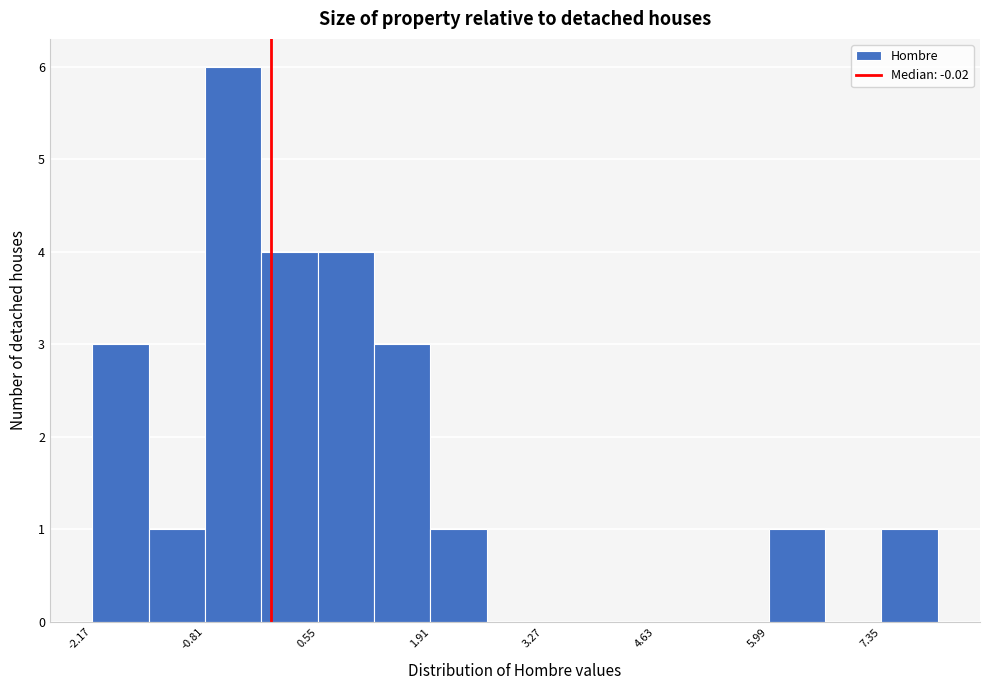

Around what value on the x-axis is the tallest bar? Give the approximate position of its centre, as read against the axis.

-0.4